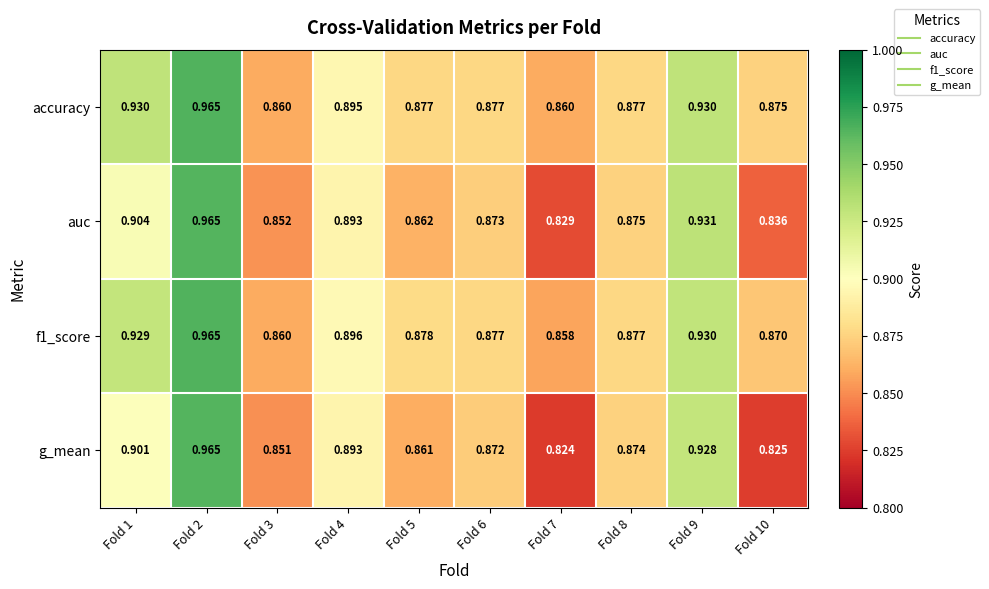

Which series has the largest total across all categories?

accuracy